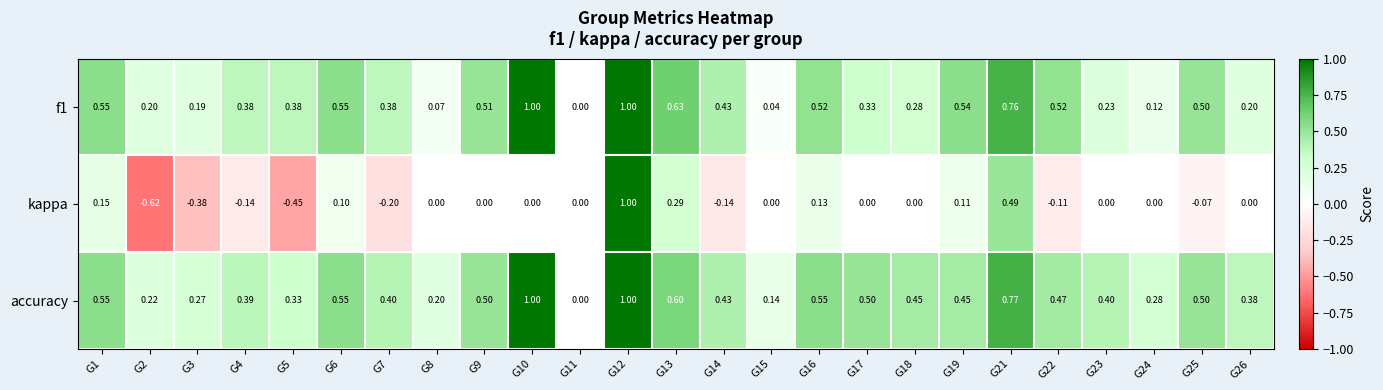

At which category is the sum across all series the highest?

G12